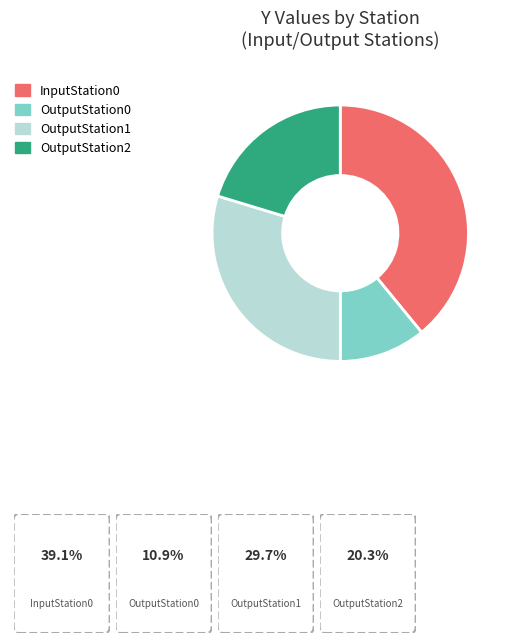

Approximately how many times larger is the value at OutputStation0 compared to OutputStation1?

0.4